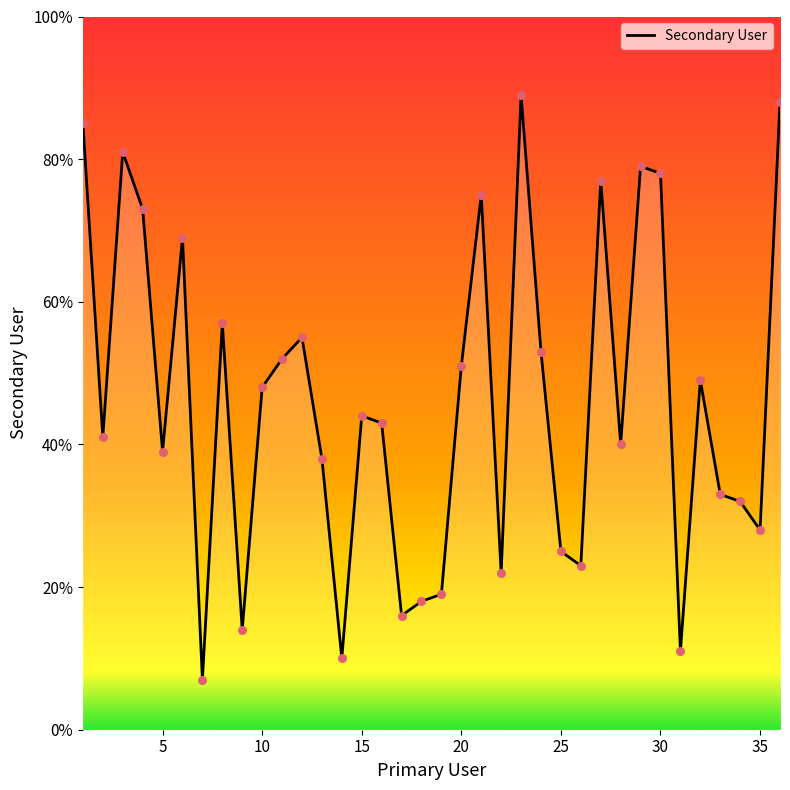

What is the difference between the maximum and minimum values?

82